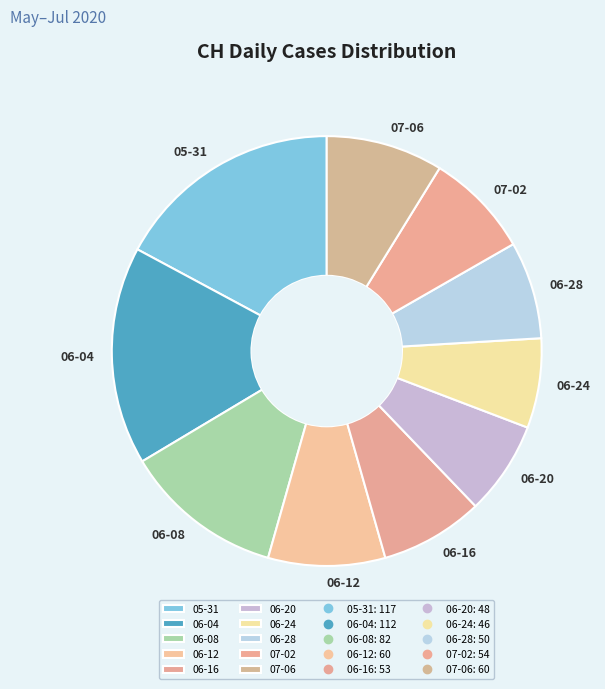

How many slices are in this pie chart?

10